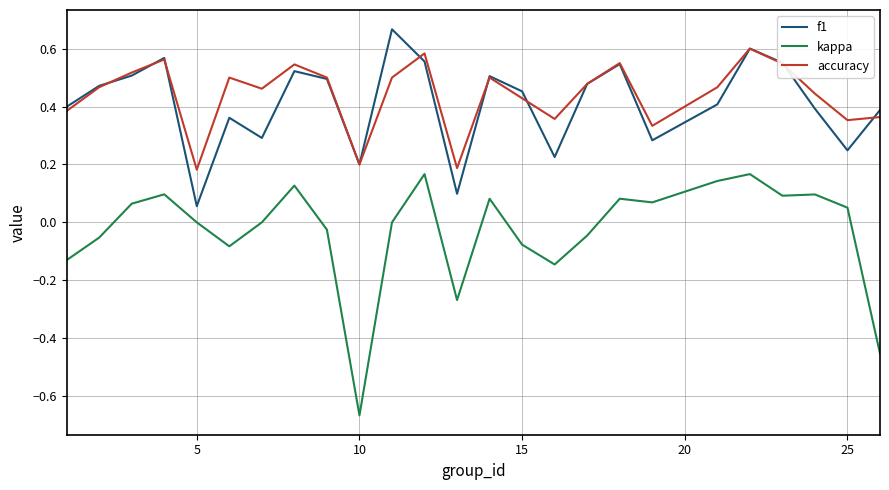

Which series has the widest spread of values?

kappa